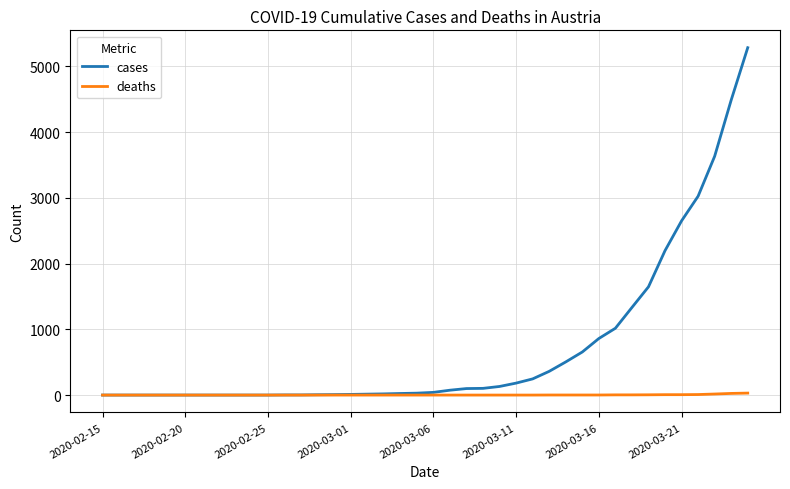

List the series in order of their peak value, highest first.

cases, deaths